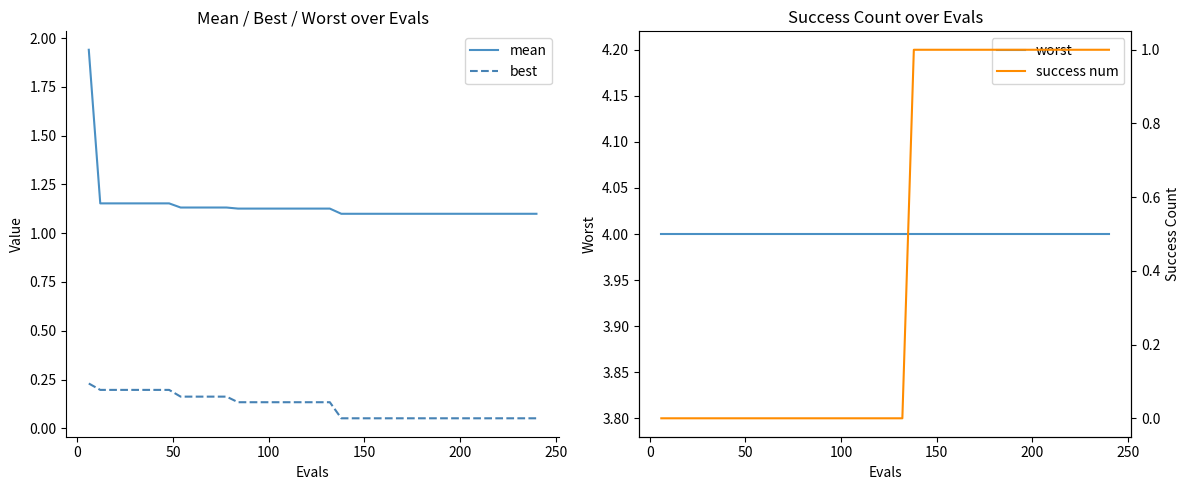

True or false: mean and best cross at least once.

False